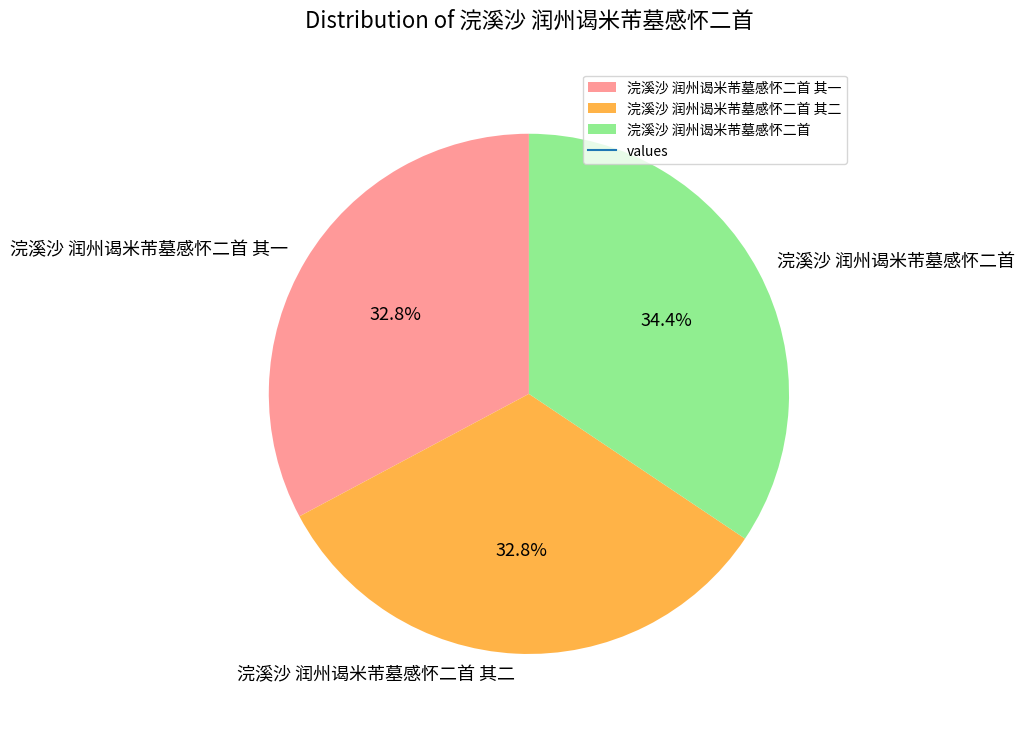

What portion of the pie excludes 浣溪沙 润州谒米芾墓感怀二首 其一?

67.2%